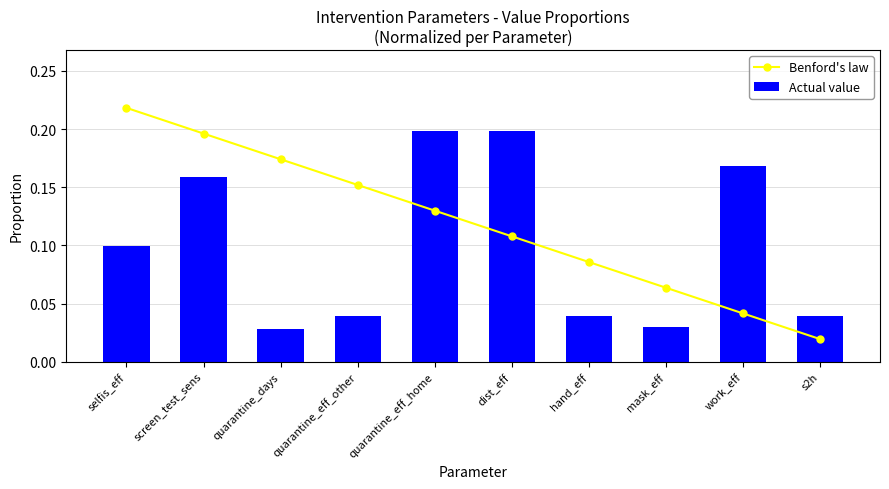

The Benford's law series shows 0.2 at dist_eff. True or false?

False